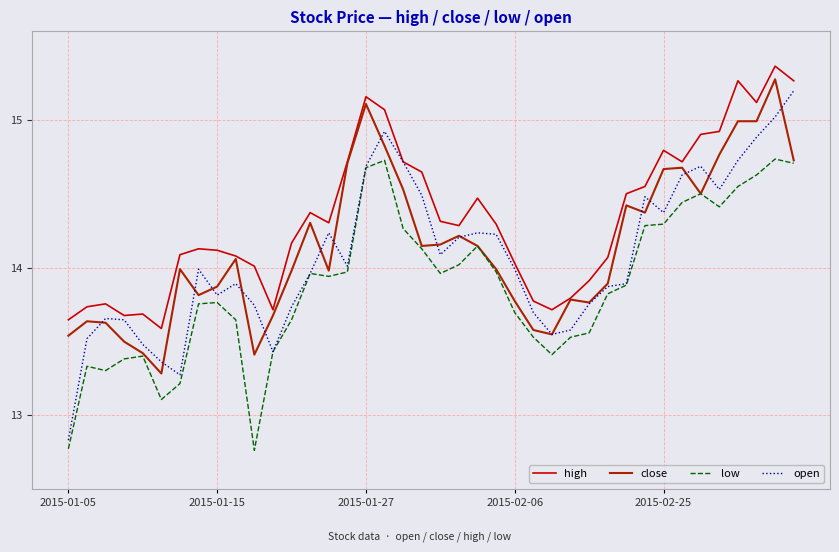

Which series has the largest range (max minus min)?

open